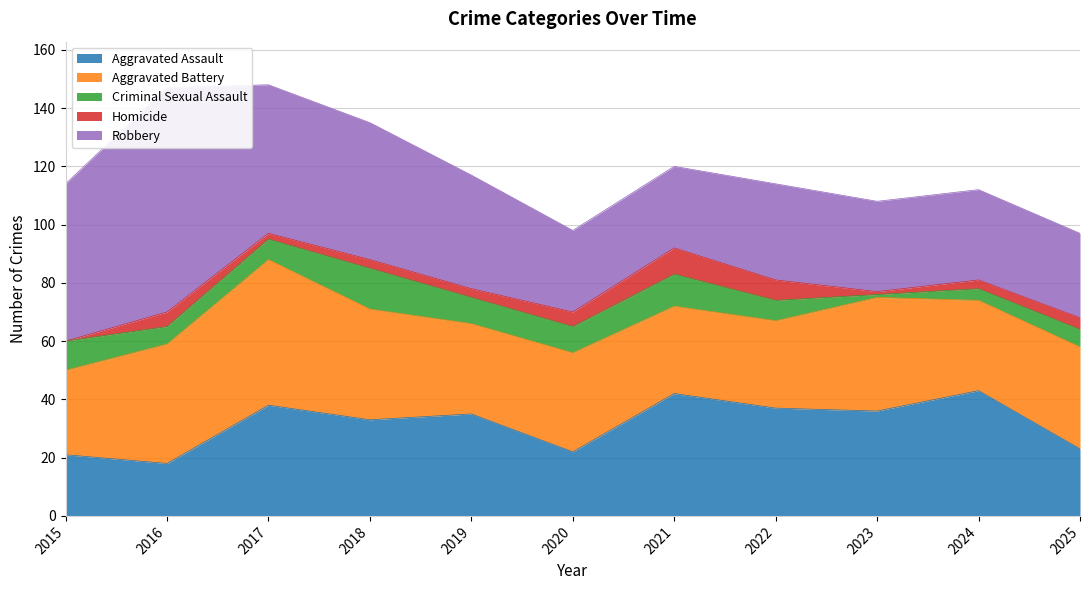

Does the chart have visible grid lines?

Yes